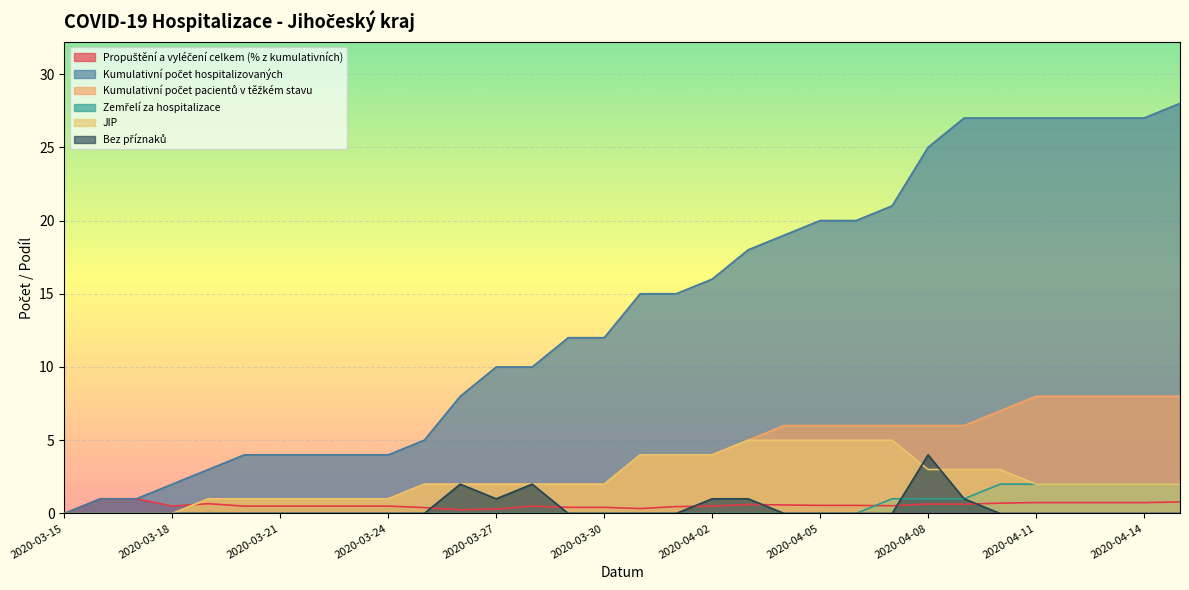

Which series has the widest spread of values?

Kumulativní počet hospitalizovaných